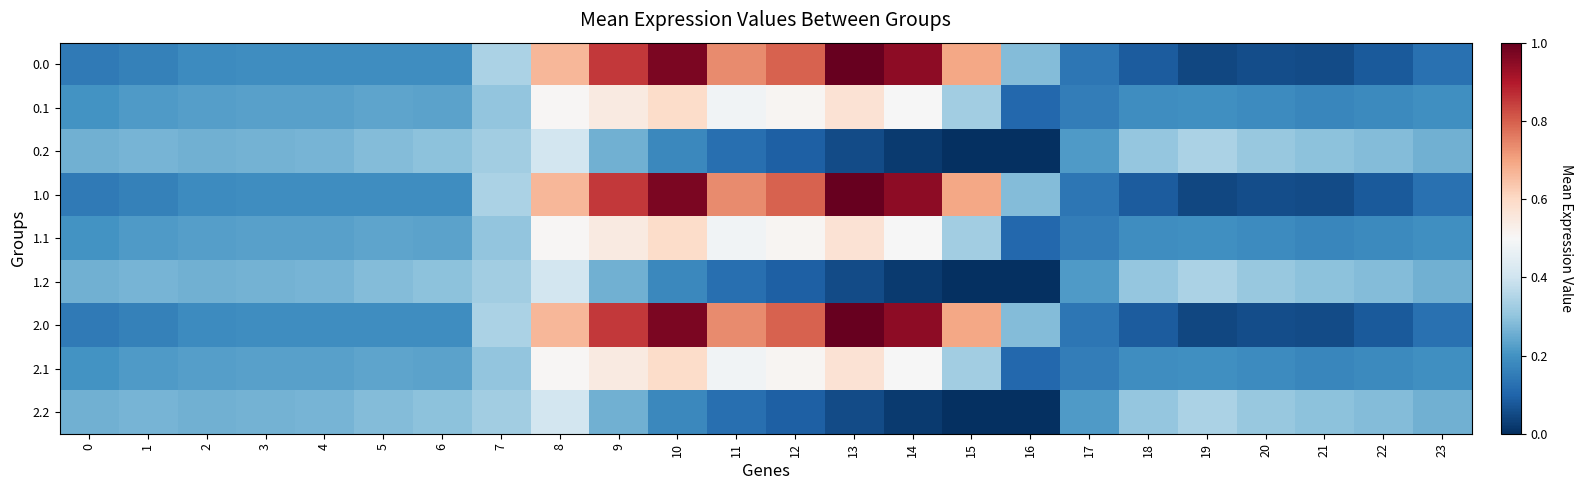

Reading left to right, what are all the values shown in this chart?

0.0: 0=0.1	1=0.2	2=0.2	3=0.2	4=0.2	5=0.2	6=0.2	7=0.3	8=0.7	9=0.9	10=1.0	11=0.7	12=0.8	13=1.0	14=0.9	15=0.7	16=0.3	17=0.1	18=0.1	19=0.0	20=0.1	21=0.1	22=0.1	23=0.1
0.1: 0=0.2	1=0.2	2=0.2	3=0.2	4=0.2	5=0.2	6=0.2	7=0.3	8=0.5	9=0.5	10=0.6	11=0.5	12=0.5	13=0.6	14=0.5	15=0.3	16=0.1	17=0.2	18=0.2	19=0.2	20=0.2	21=0.2	22=0.2	23=0.2
0.2: 0=0.3	1=0.3	2=0.3	3=0.3	4=0.3	5=0.3	6=0.3	7=0.3	8=0.4	9=0.3	10=0.2	11=0.1	12=0.1	13=0.1	14=0.0	15=0.0	16=0.0	17=0.2	18=0.3	19=0.3	20=0.3	21=0.3	22=0.3	23=0.3
1.0: 0=0.1	1=0.2	2=0.2	3=0.2	4=0.2	5=0.2	6=0.2	7=0.3	8=0.7	9=0.9	10=1.0	11=0.7	12=0.8	13=1.0	14=0.9	15=0.7	16=0.3	17=0.1	18=0.1	19=0.0	20=0.1	21=0.1	22=0.1	23=0.1
1.1: 0=0.2	1=0.2	2=0.2	3=0.2	4=0.2	5=0.2	6=0.2	7=0.3	8=0.5	9=0.5	10=0.6	11=0.5	12=0.5	13=0.6	14=0.5	15=0.3	16=0.1	17=0.2	18=0.2	19=0.2	20=0.2	21=0.2	22=0.2	23=0.2
1.2: 0=0.3	1=0.3	2=0.3	3=0.3	4=0.3	5=0.3	6=0.3	7=0.3	8=0.4	9=0.3	10=0.2	11=0.1	12=0.1	13=0.1	14=0.0	15=0.0	16=0.0	17=0.2	18=0.3	19=0.3	20=0.3	21=0.3	22=0.3	23=0.3
2.0: 0=0.1	1=0.2	2=0.2	3=0.2	4=0.2	5=0.2	6=0.2	7=0.3	8=0.7	9=0.9	10=1.0	11=0.7	12=0.8	13=1.0	14=0.9	15=0.7	16=0.3	17=0.1	18=0.1	19=0.0	20=0.1	21=0.1	22=0.1	23=0.1
2.1: 0=0.2	1=0.2	2=0.2	3=0.2	4=0.2	5=0.2	6=0.2	7=0.3	8=0.5	9=0.5	10=0.6	11=0.5	12=0.5	13=0.6	14=0.5	15=0.3	16=0.1	17=0.2	18=0.2	19=0.2	20=0.2	21=0.2	22=0.2	23=0.2
2.2: 0=0.3	1=0.3	2=0.3	3=0.3	4=0.3	5=0.3	6=0.3	7=0.3	8=0.4	9=0.3	10=0.2	11=0.1	12=0.1	13=0.1	14=0.0	15=0.0	16=0.0	17=0.2	18=0.3	19=0.3	20=0.3	21=0.3	22=0.3	23=0.3